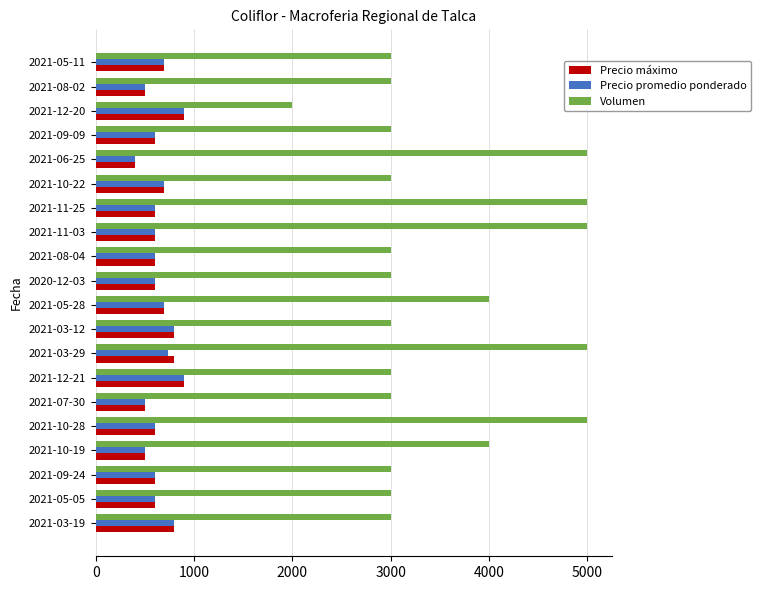

How many categories are shown in the chart?

20